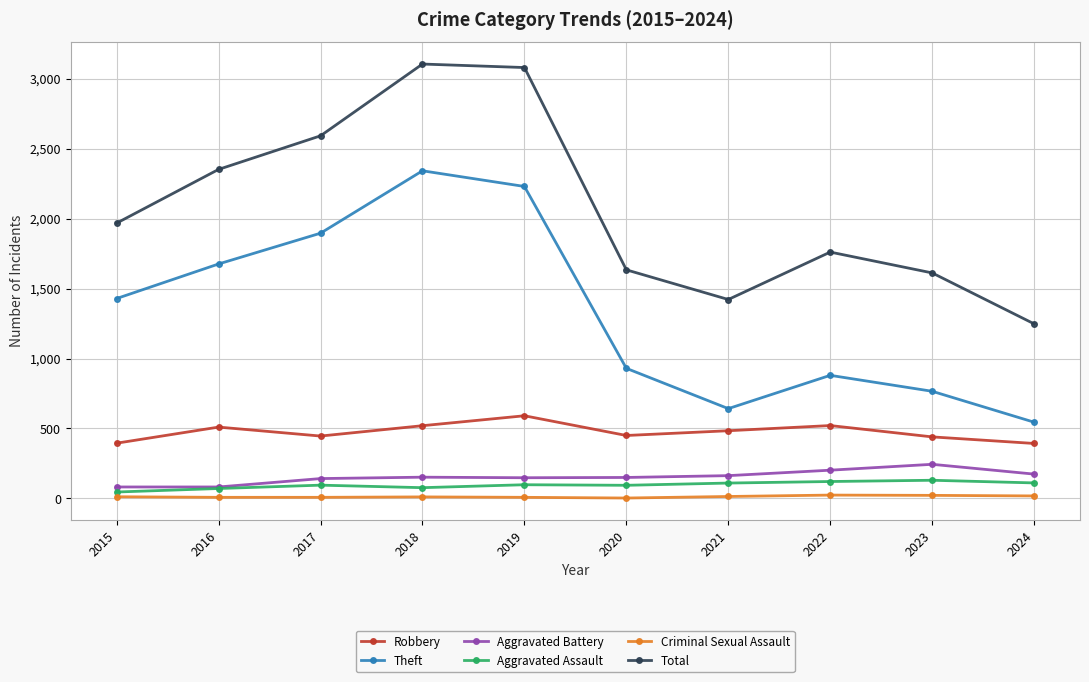

Rank the series by their maximum value, from lowest to highest.

Criminal Sexual Assault, Aggravated Assault, Aggravated Battery, Robbery, Theft, Total